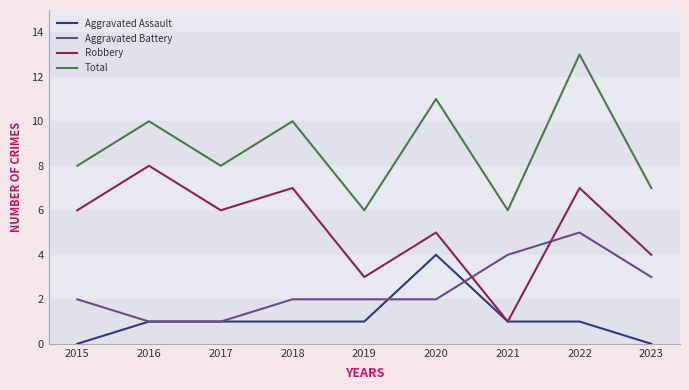

The Robbery series shows 0 at 2021. True or false?

False